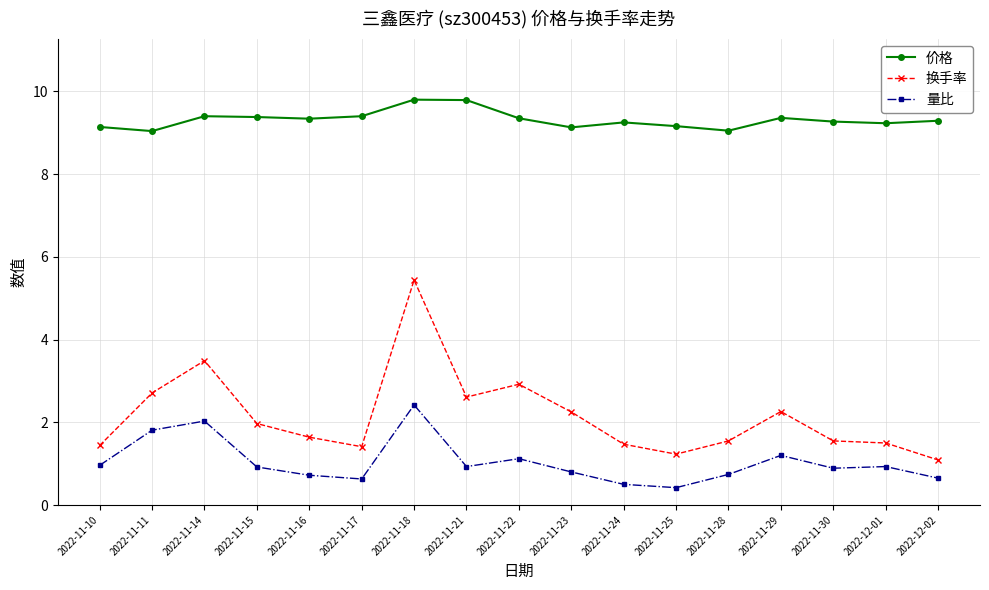

What is the sum of the 价格 values at 2022-11-17 and 2022-11-14?

18.8